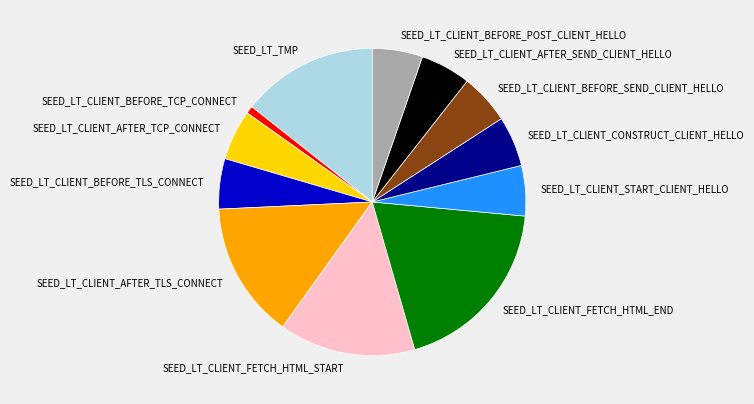

Which slice is the smallest?

SEED_LT_CLIENT_BEFORE_TCP_CONNECT